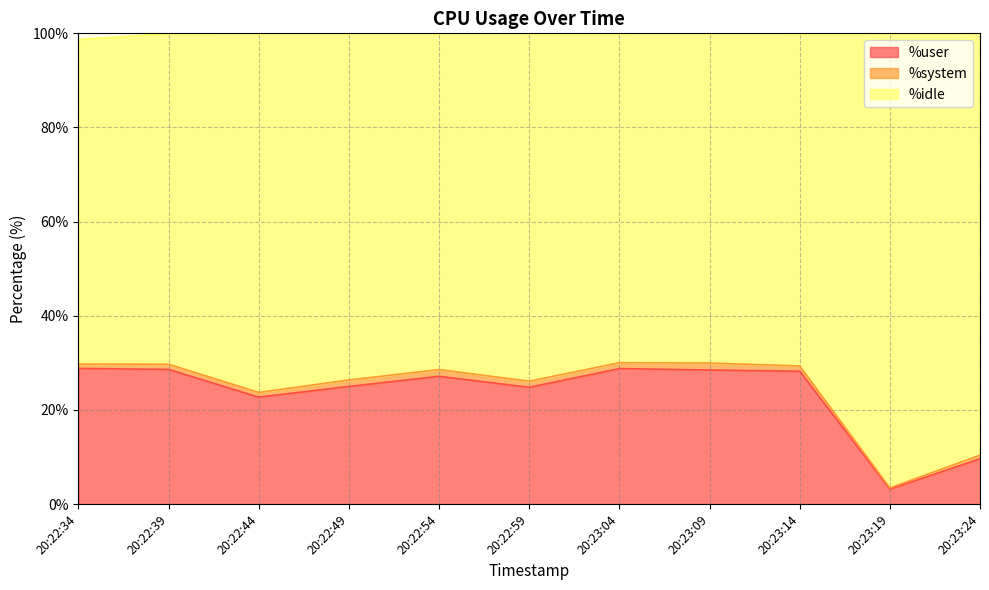

What is the smallest value displayed?

3.2